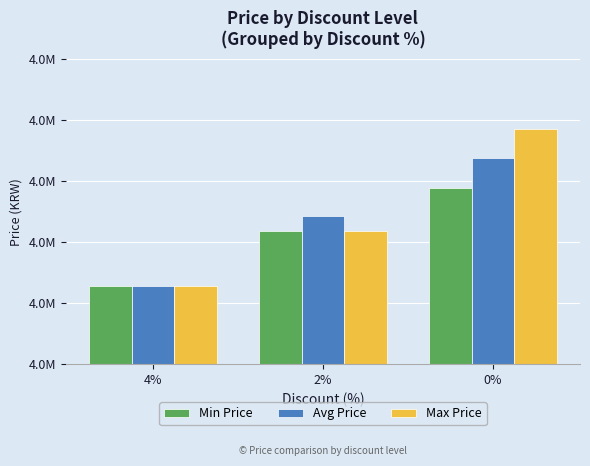

What are all the series names shown in the legend?

Min Price, Avg Price, Max Price